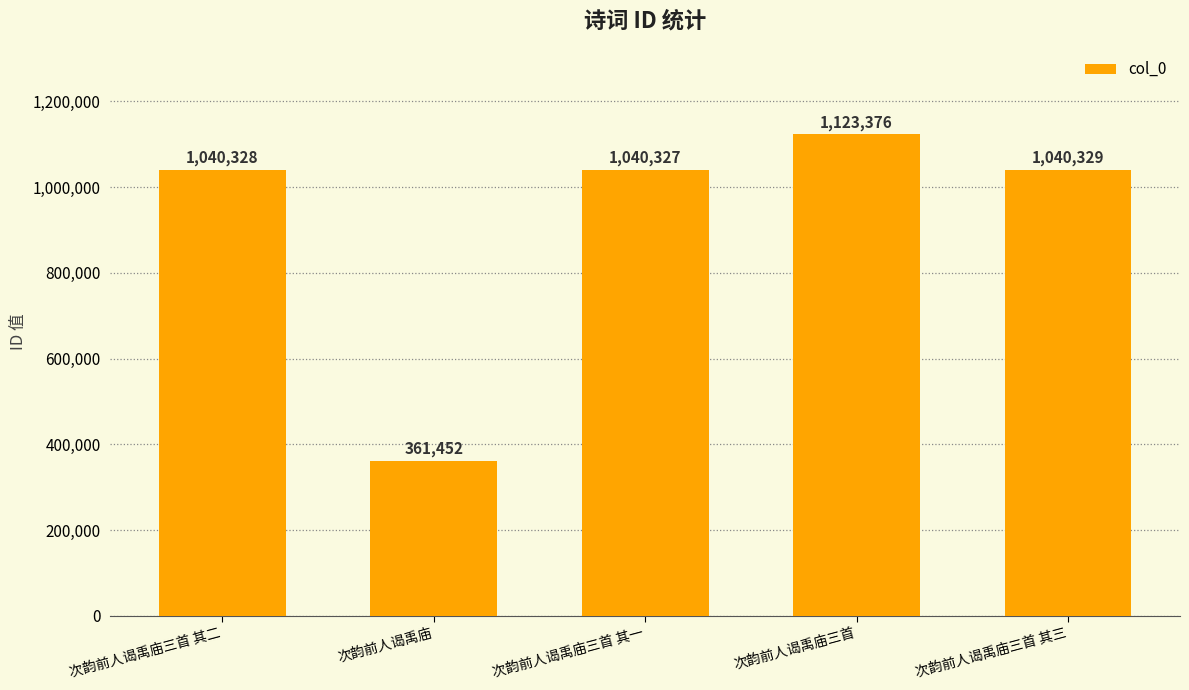

What is the change in value from 次韵前人谒禹庙三首 其二 to 次韵前人谒禹庙三首 其一?

-1